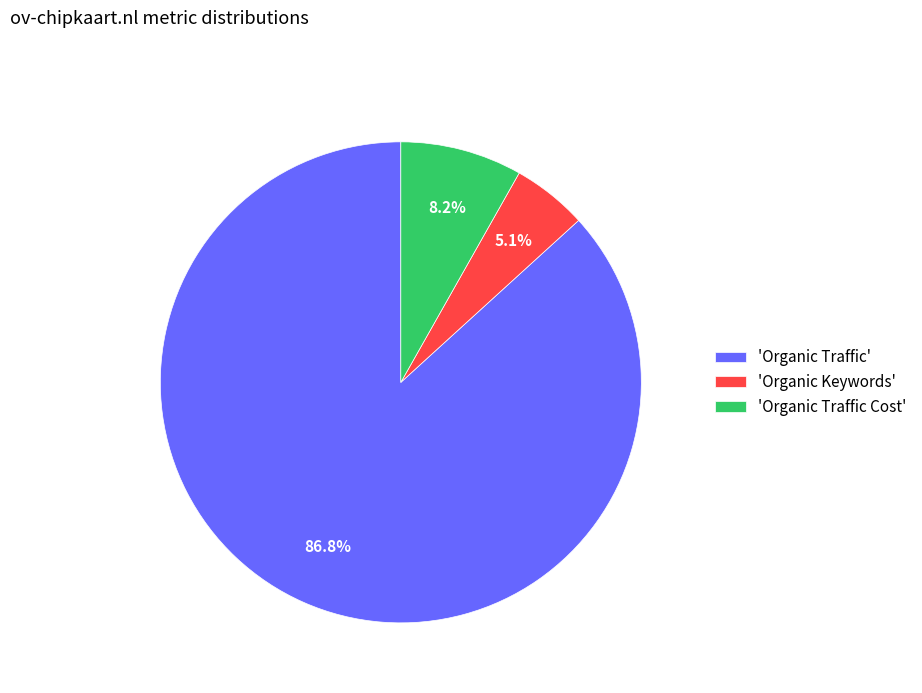

What is the ratio of the value at 'Organic Keywords' to the value at 'Organic Traffic Cost'?

0.6